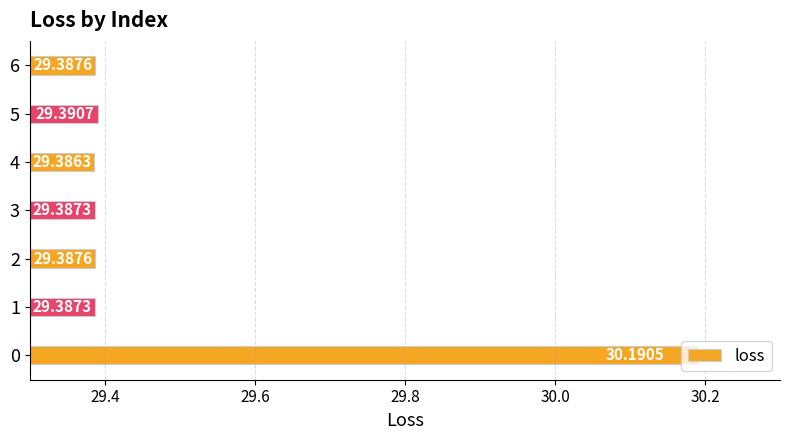

What is the difference between the maximum and minimum values?

0.8